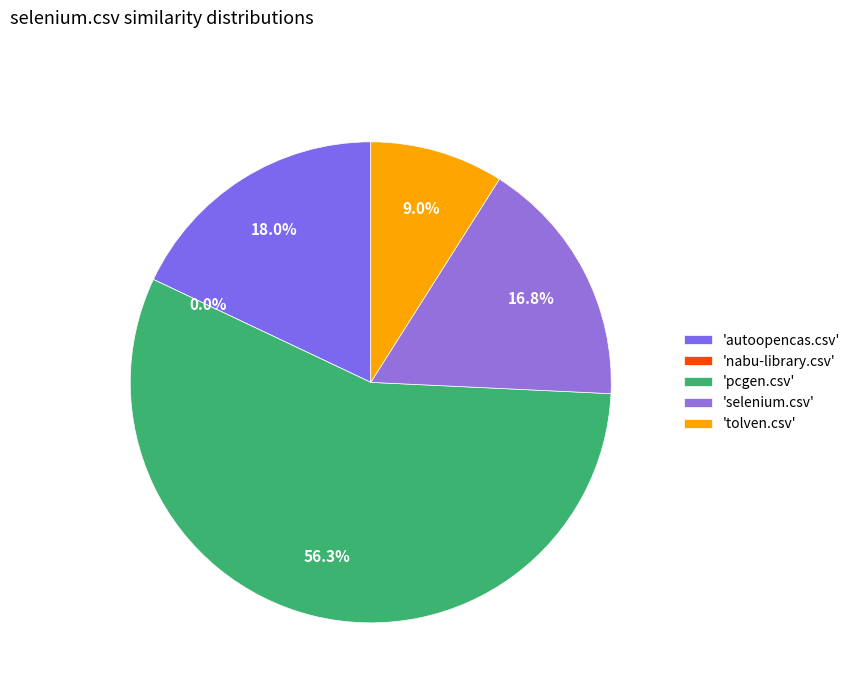

What portion of the pie excludes tolven.csv?

91.0%